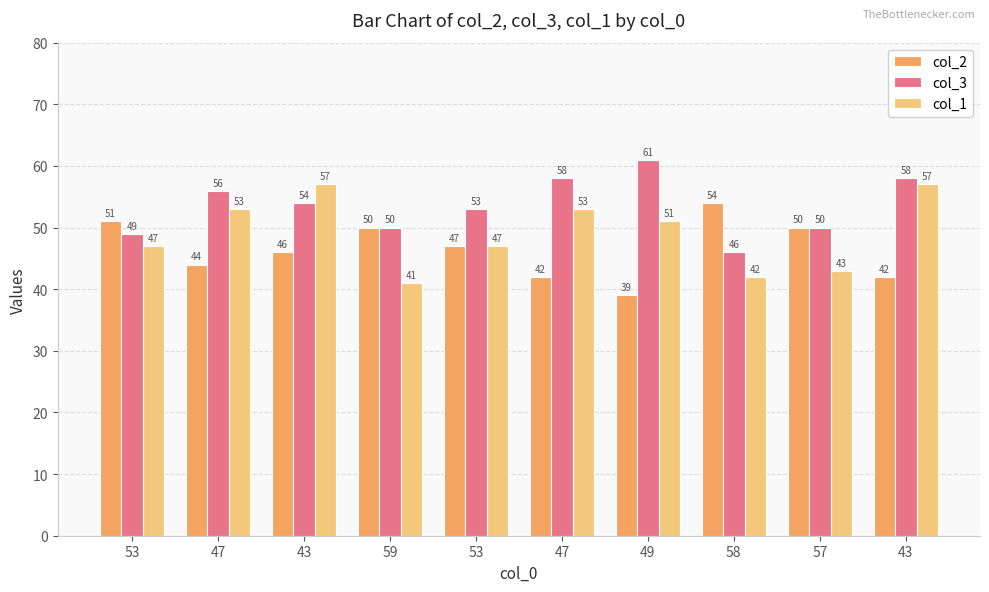

What is the sum of the col_1 values at 57 and 59?

84